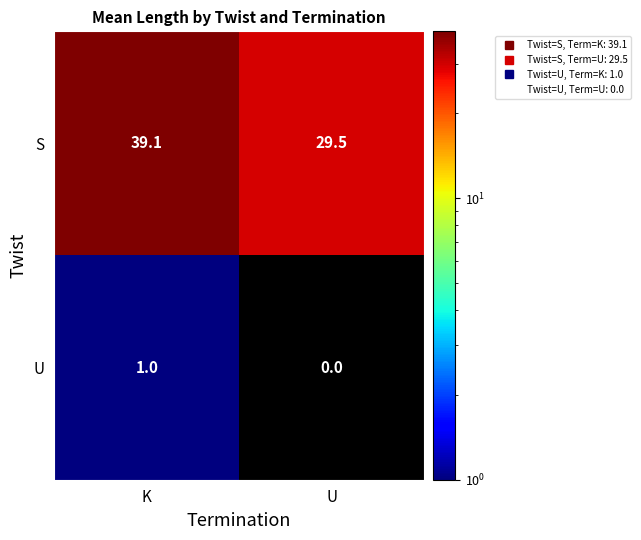

Reading left to right, list all the values displayed in this chart.

S: 39.1	29.5
U: 1.0	0.0